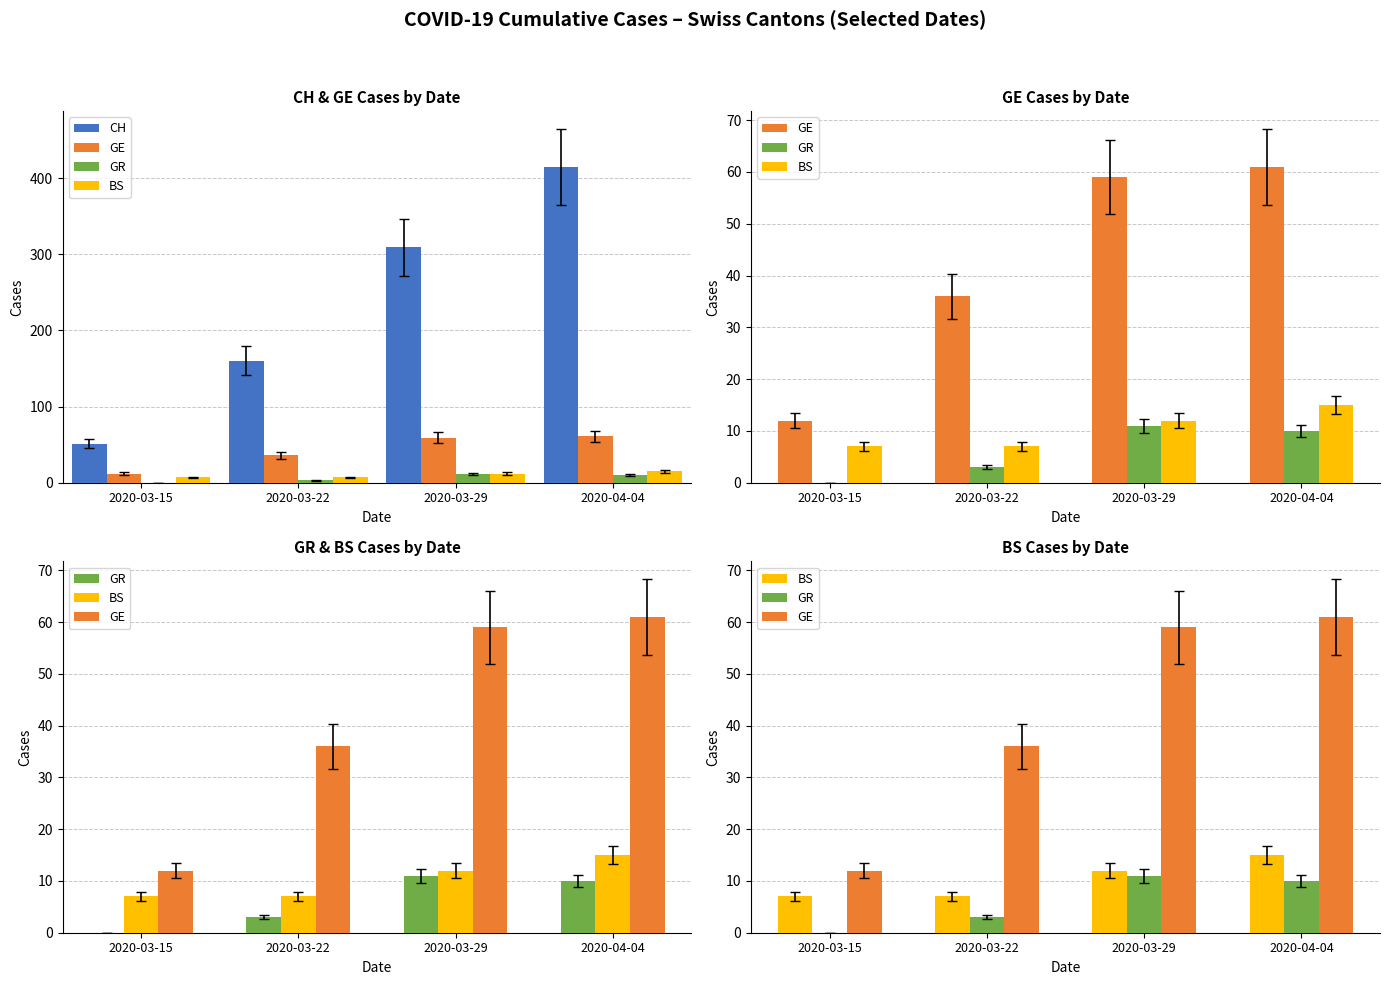

What is the total value across all series at 2020-03-22?

206